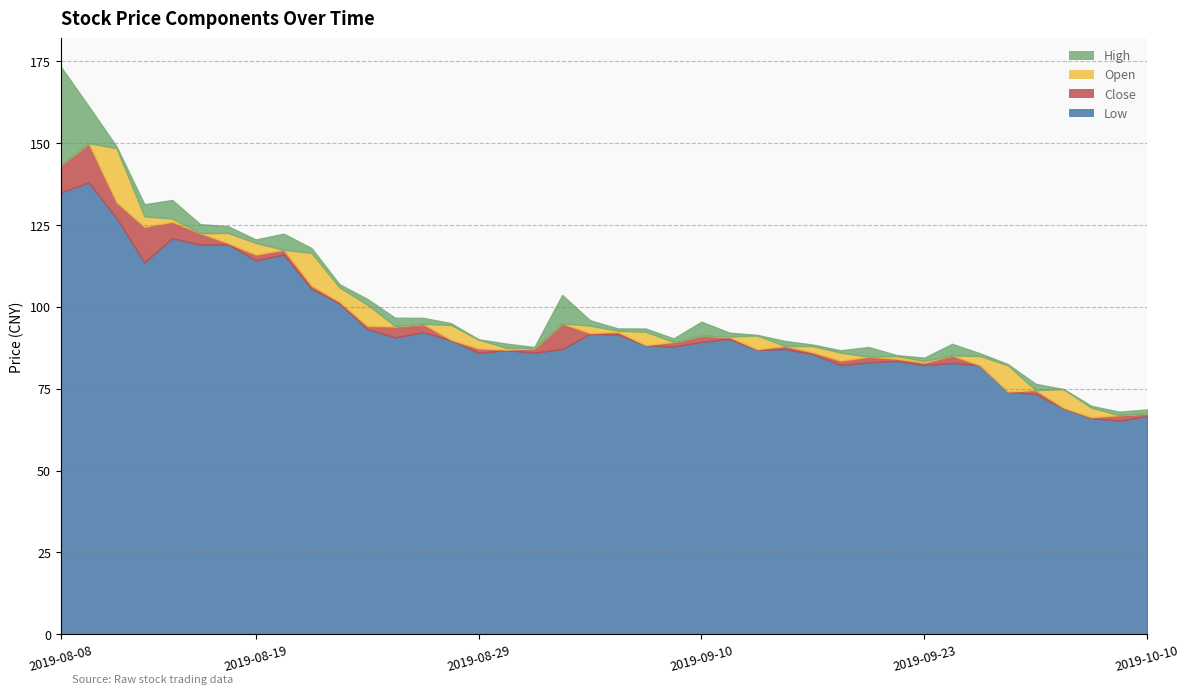

What are all the series names shown in the legend?

low, close, open, high